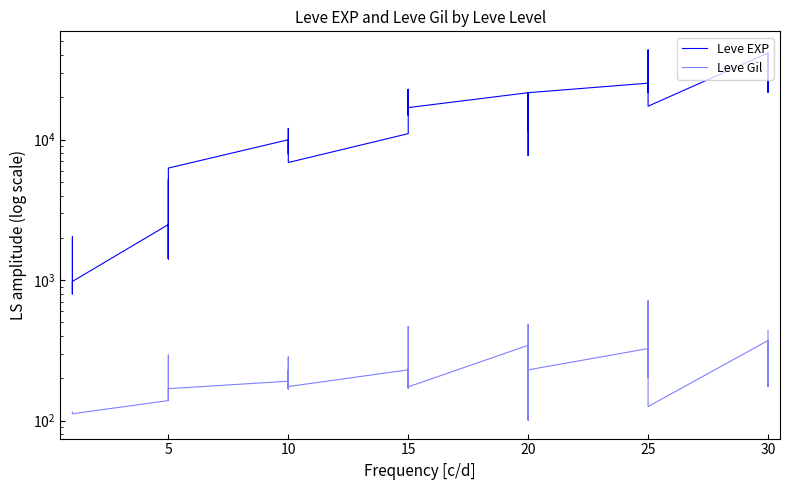

True or false: Leve EXP and Leve Gil cross at least once.

False